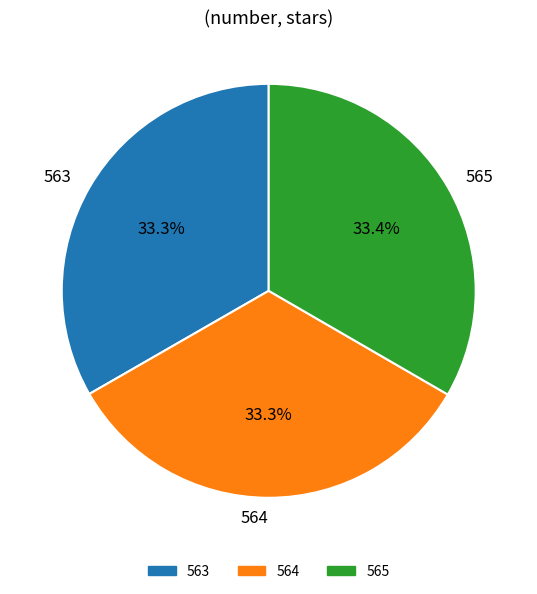

Do 564 and 563 together represent more than half of the pie?

Yes